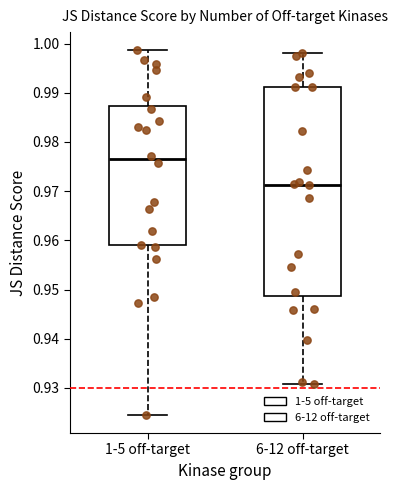

Which box has the lowest median line?

6-12 off-target